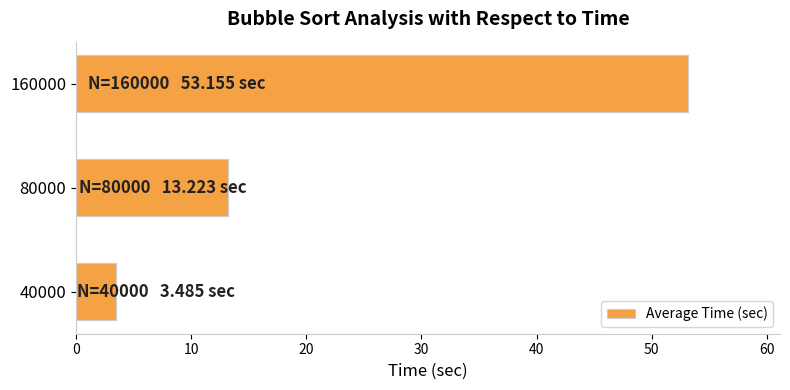

List the labels in order of value, smallest first.

40000, 80000, 160000